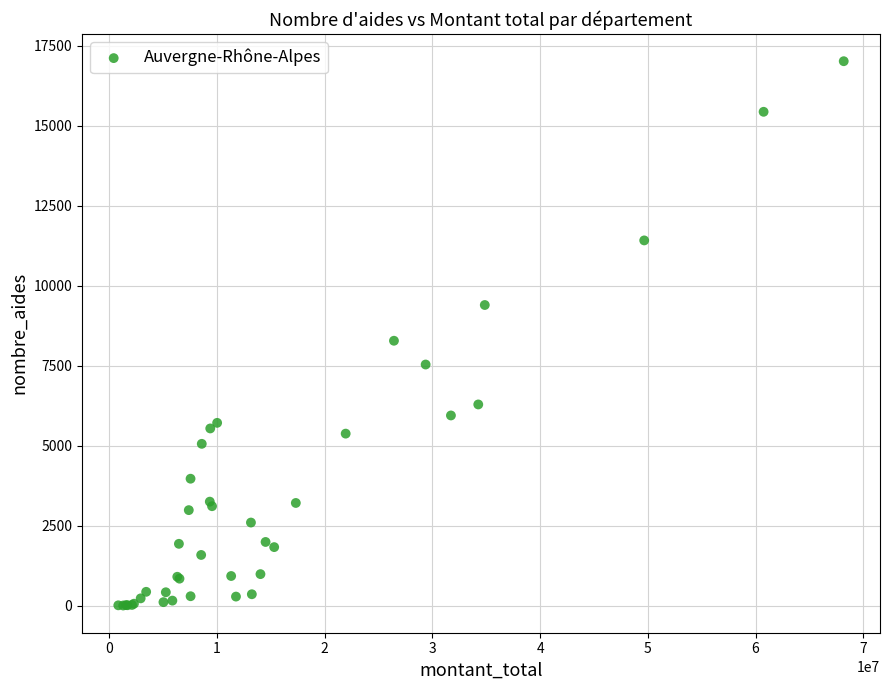

What Y value in the scatter plot is closest to 8516?

8285